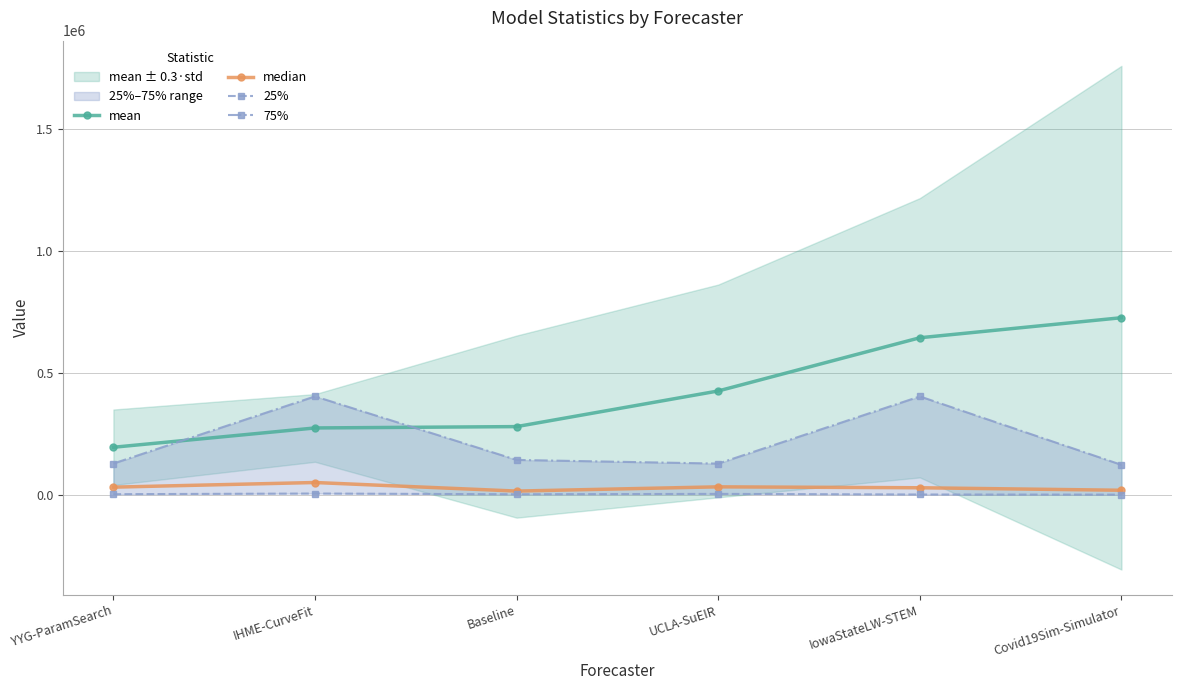

Which has a higher value, IowaStateLW-STEM or UCLA-SuEIR?

IowaStateLW-STEM